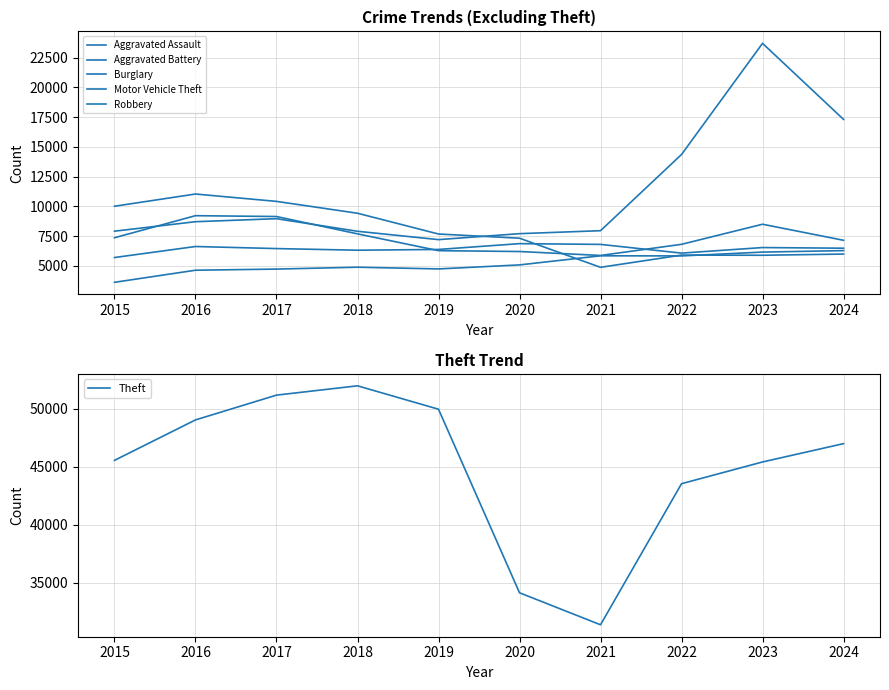

Which label corresponds to the largest value in the chart?

2018